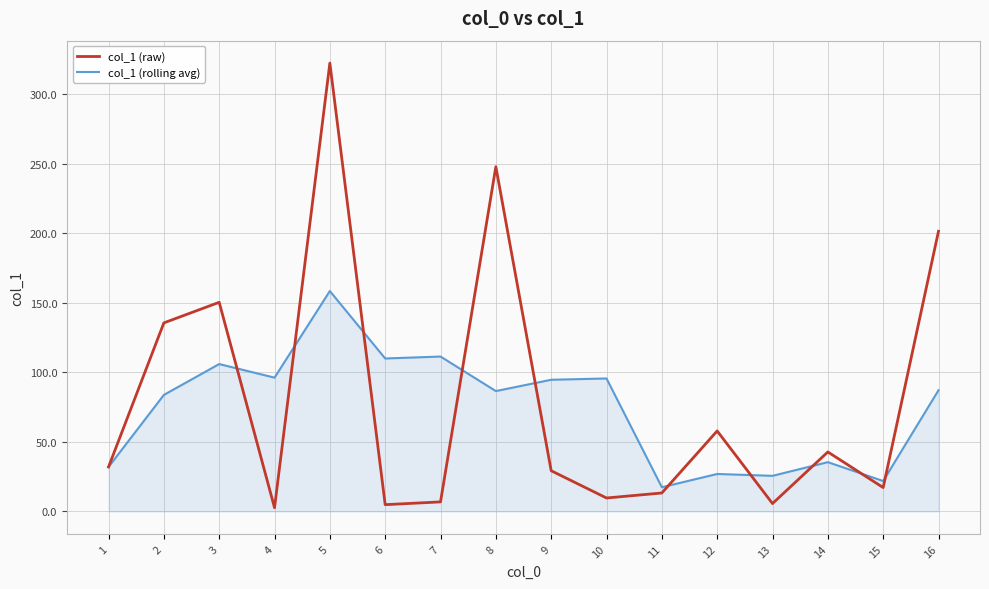

At how many categories does at least one series exceed 270?

1